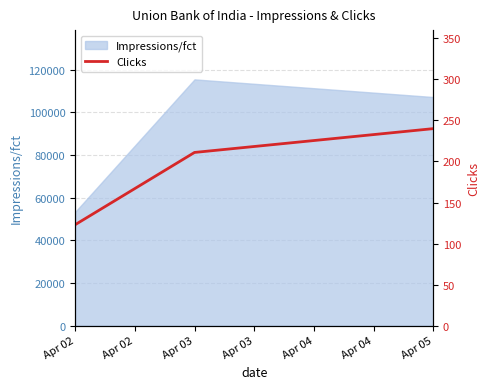

List the labels in order of Impressions/fct value, smallest first.

Apr 02, Apr 05, Apr 03